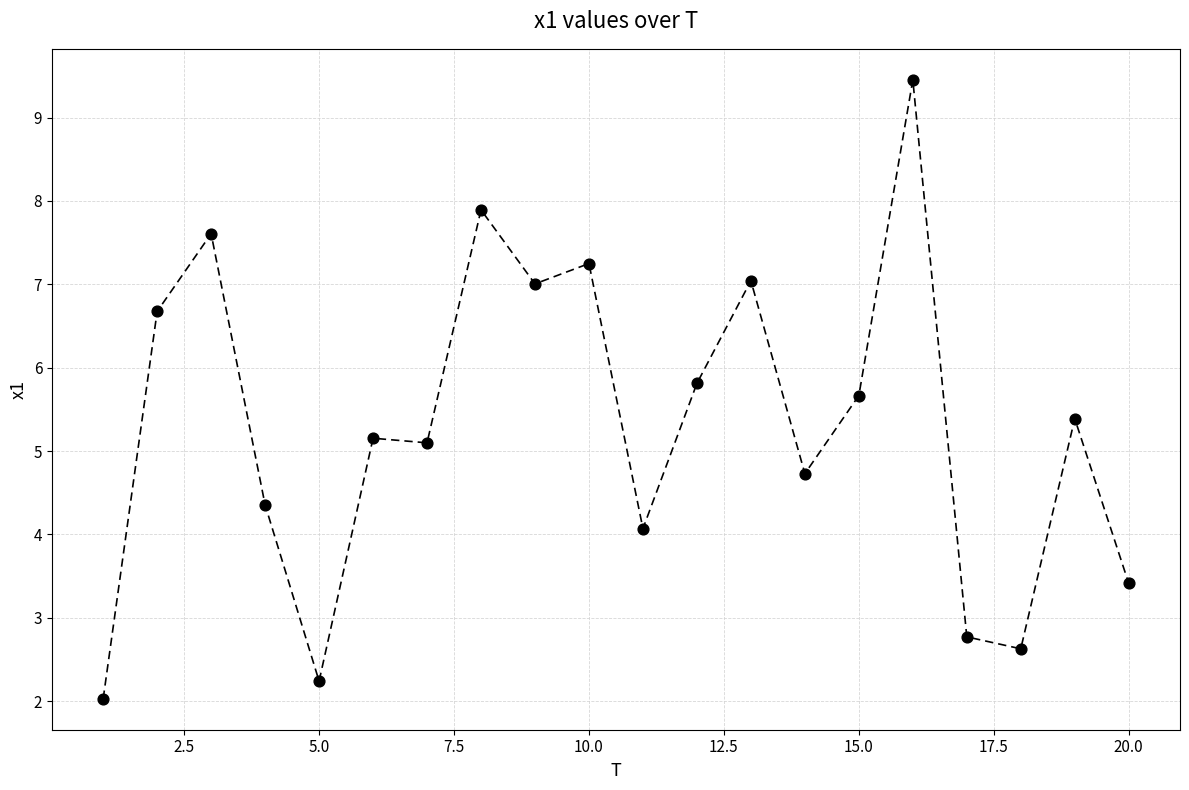

What is the range of Y values (max minus min)?

7.4